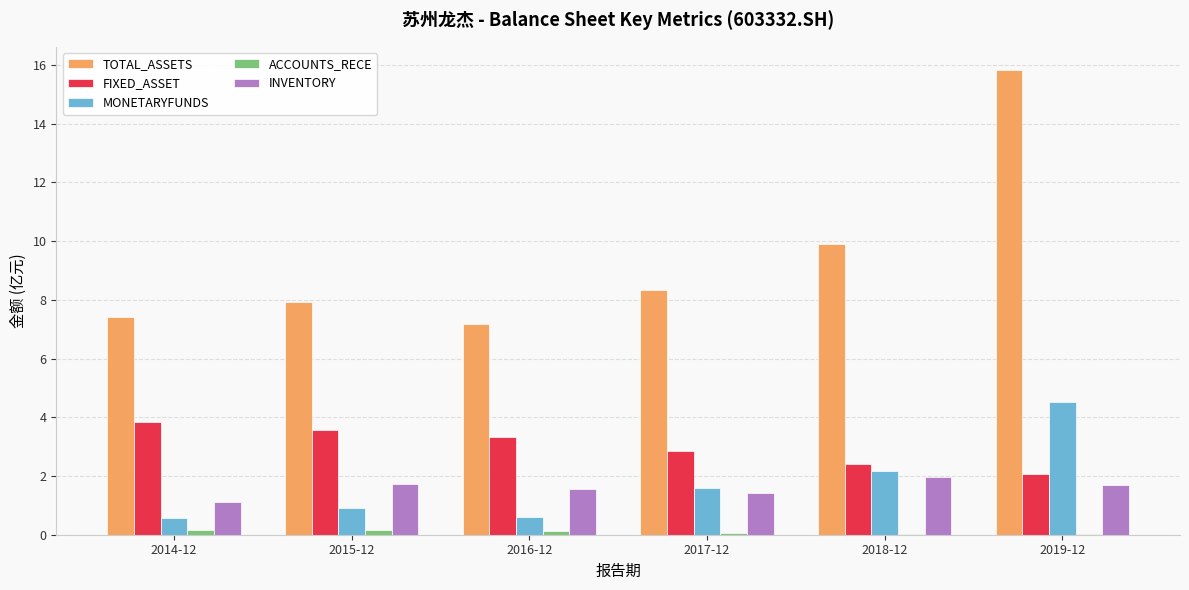

What is the spread (max minus min) of values at 2017-12?

8.3